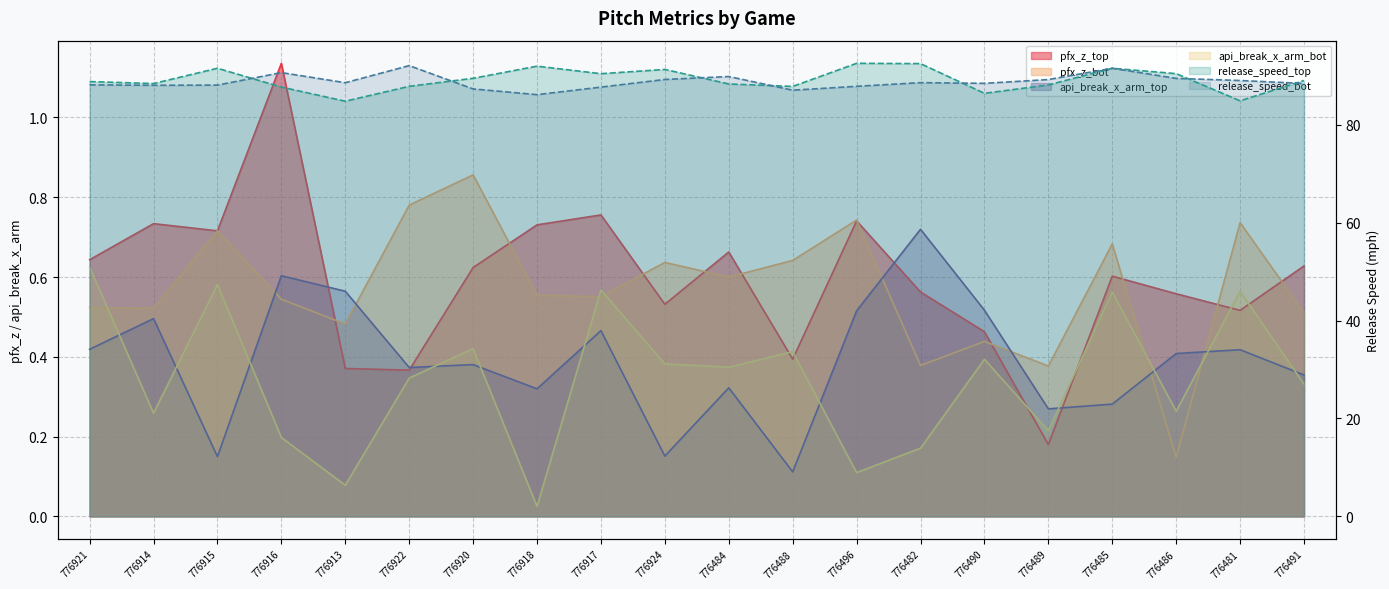

True or false: pfx_z_bot and release_speed_top cross at least once.

False